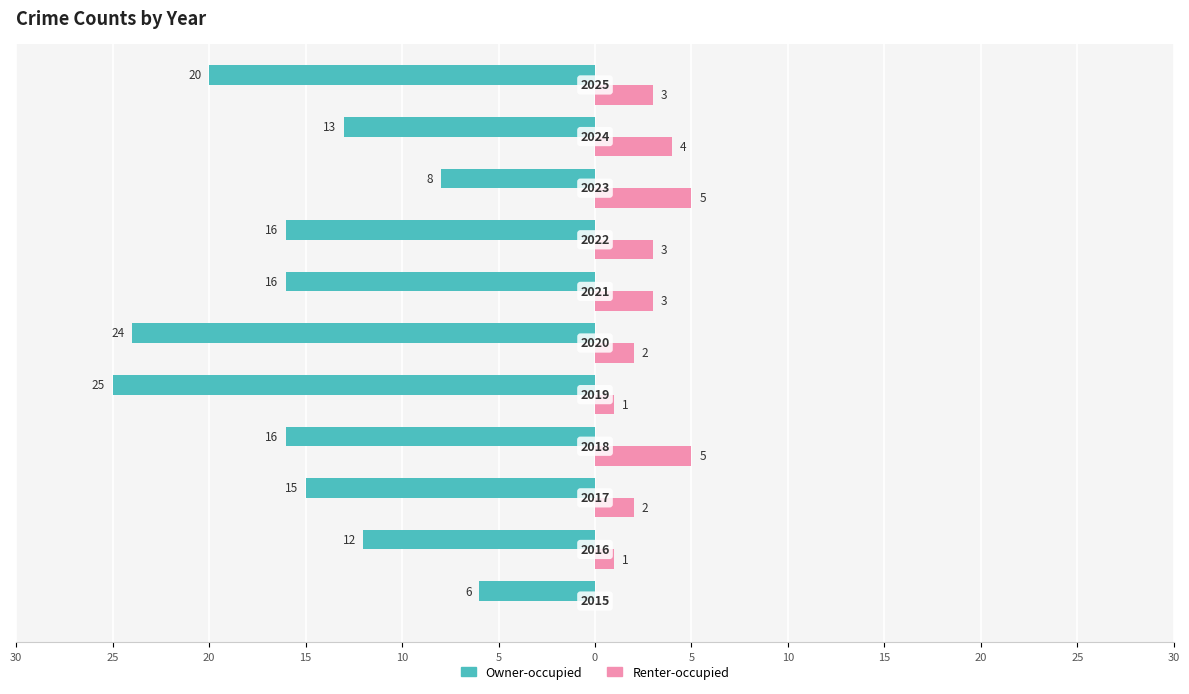

What are all the series names shown in the legend?

Owner-occupied, Renter-occupied